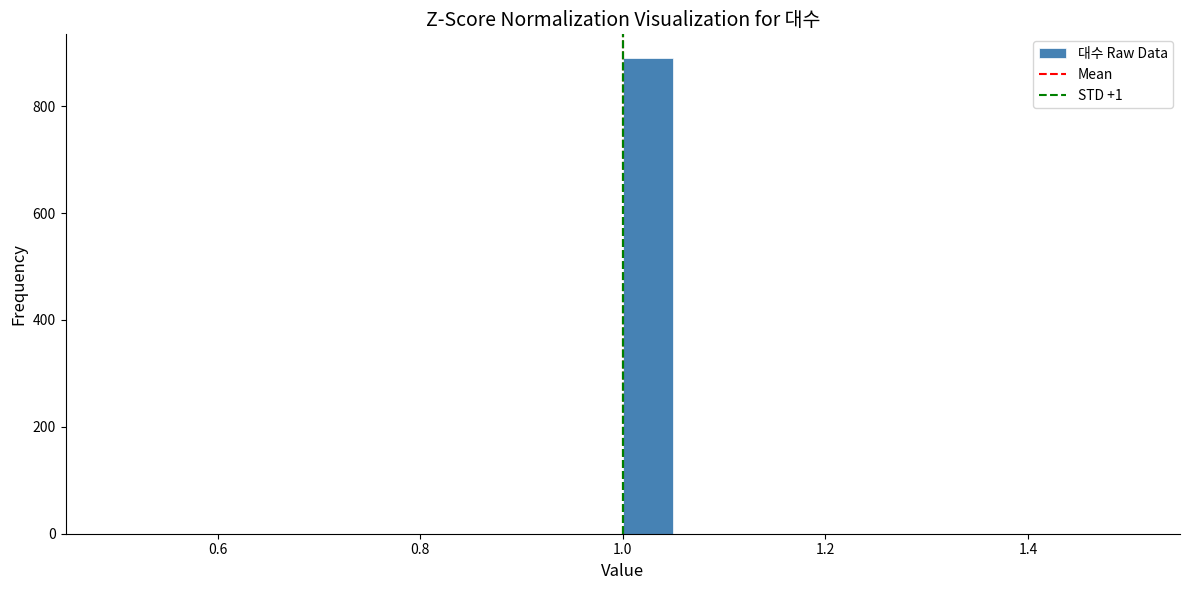

Around what value on the x-axis is the tallest bar? Give the approximate position of its centre, as read against the axis.

1.02